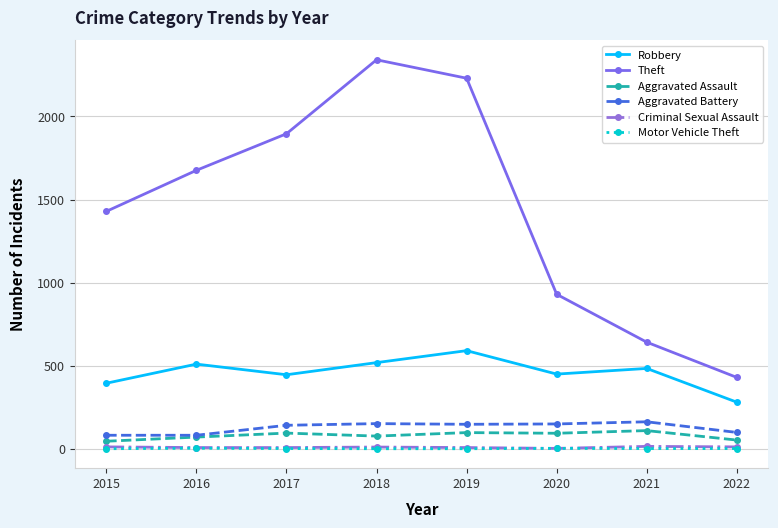

True or false: Aggravated Assault and Robbery intersect in this chart.

False